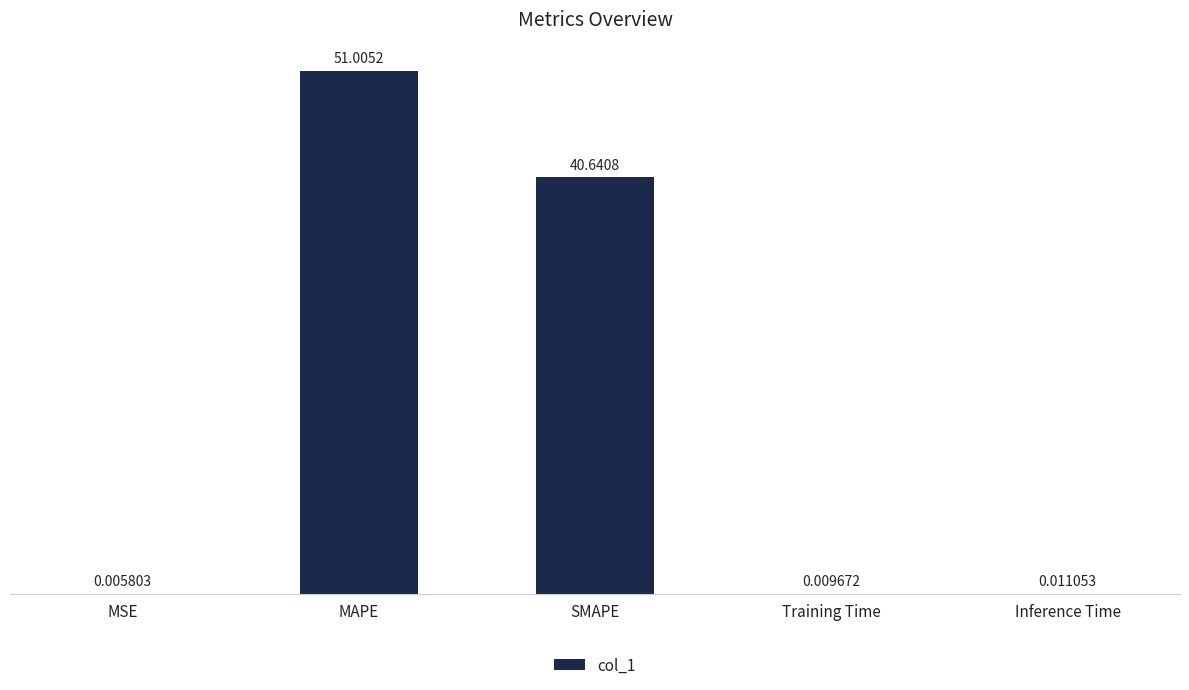

At which category does the chart reach its peak across all series?

MAPE